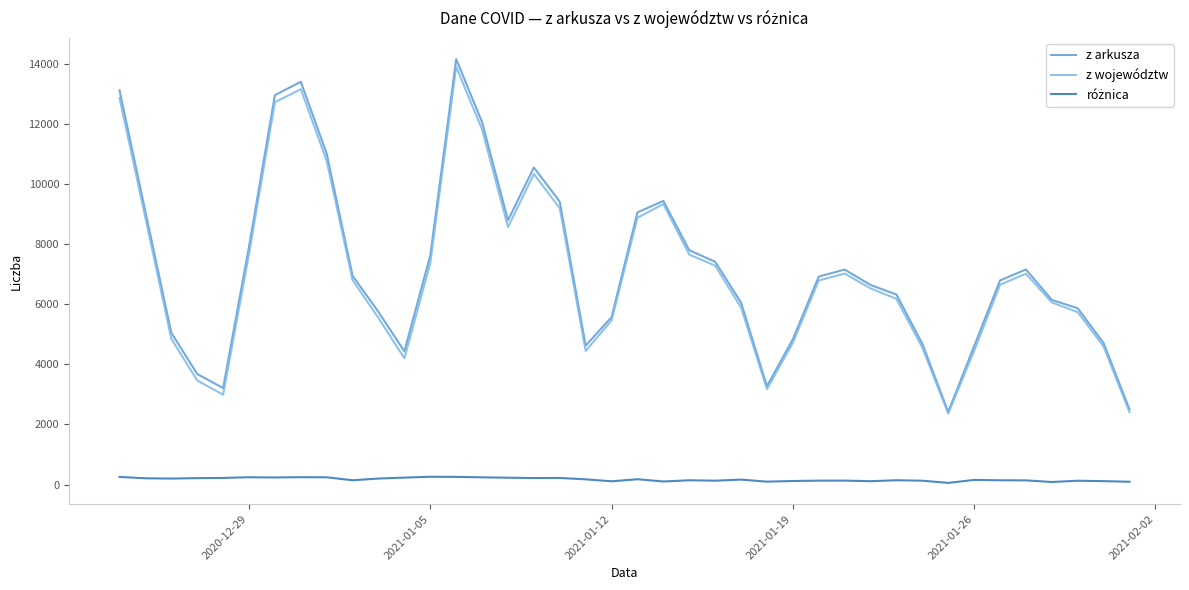

What is the maximum value for z arkusza?

14151